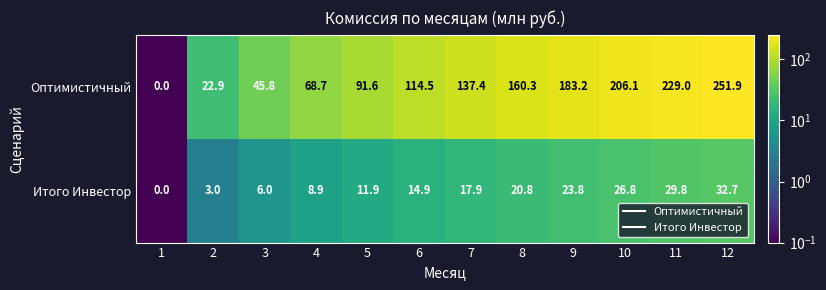

How many series are shown in this chart?

2